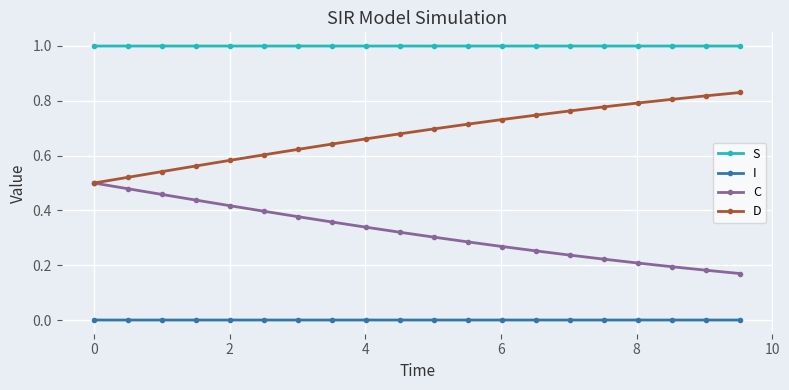

True or false: S and I cross at least once.

False